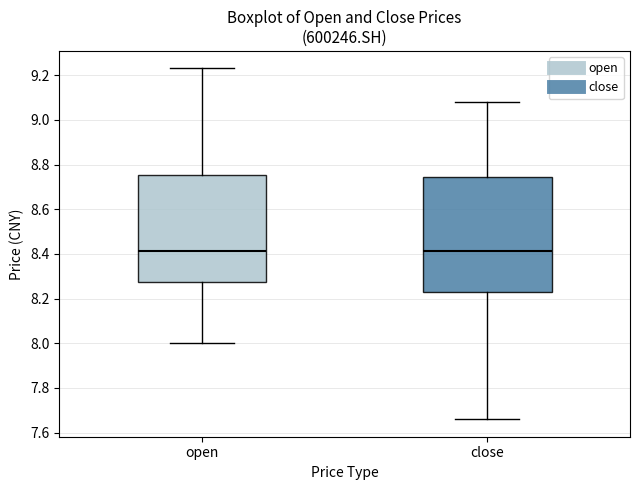

Reading left to right, read every box against the y-axis: the position of its median line, the range the box covers, and the ends of its whiskers. The values are not printed on the chart, so give them approximately, as read against the axis.

open: median 8.42, box 8.28 to 8.76, whiskers 8.00 to 9.24
close: median 8.42, box 8.22 to 8.74, whiskers 7.66 to 9.08